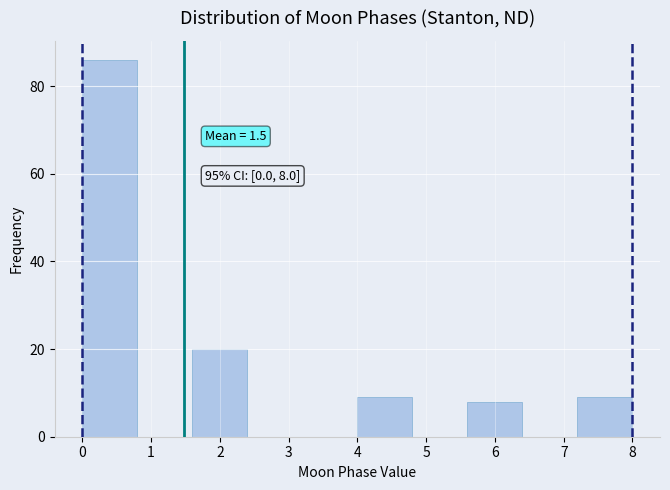

Over which range of the x-axis is the bar tallest?

0.0 to 0.8